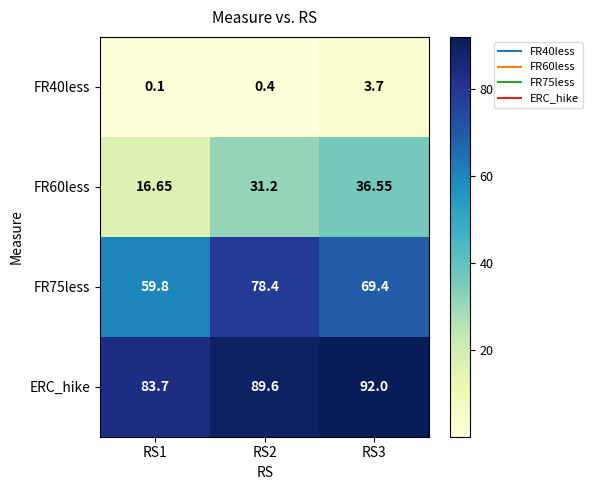

What is the greatest value displayed?

92.0